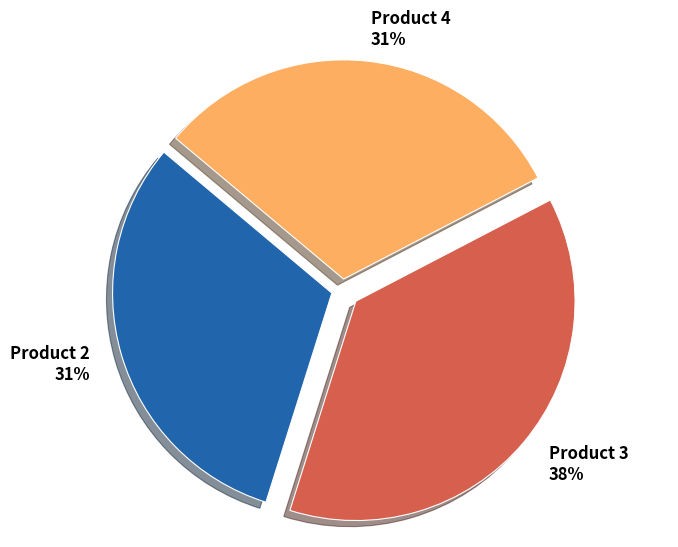

Approximately how many times larger is the value at Product 3 38% compared to Product 4 31%?

1.2